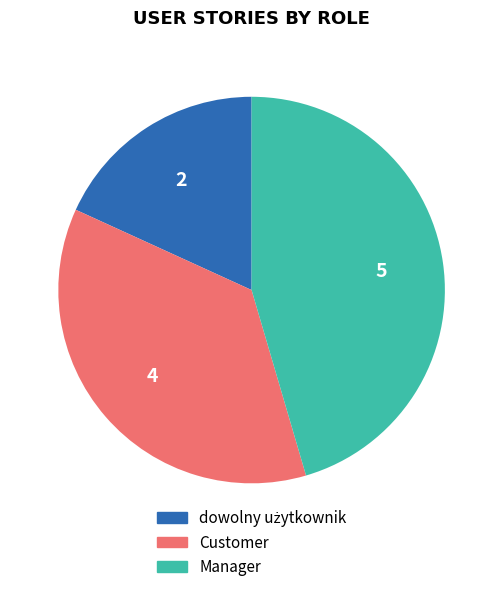

Does Customer account for over 50% of the chart?

No